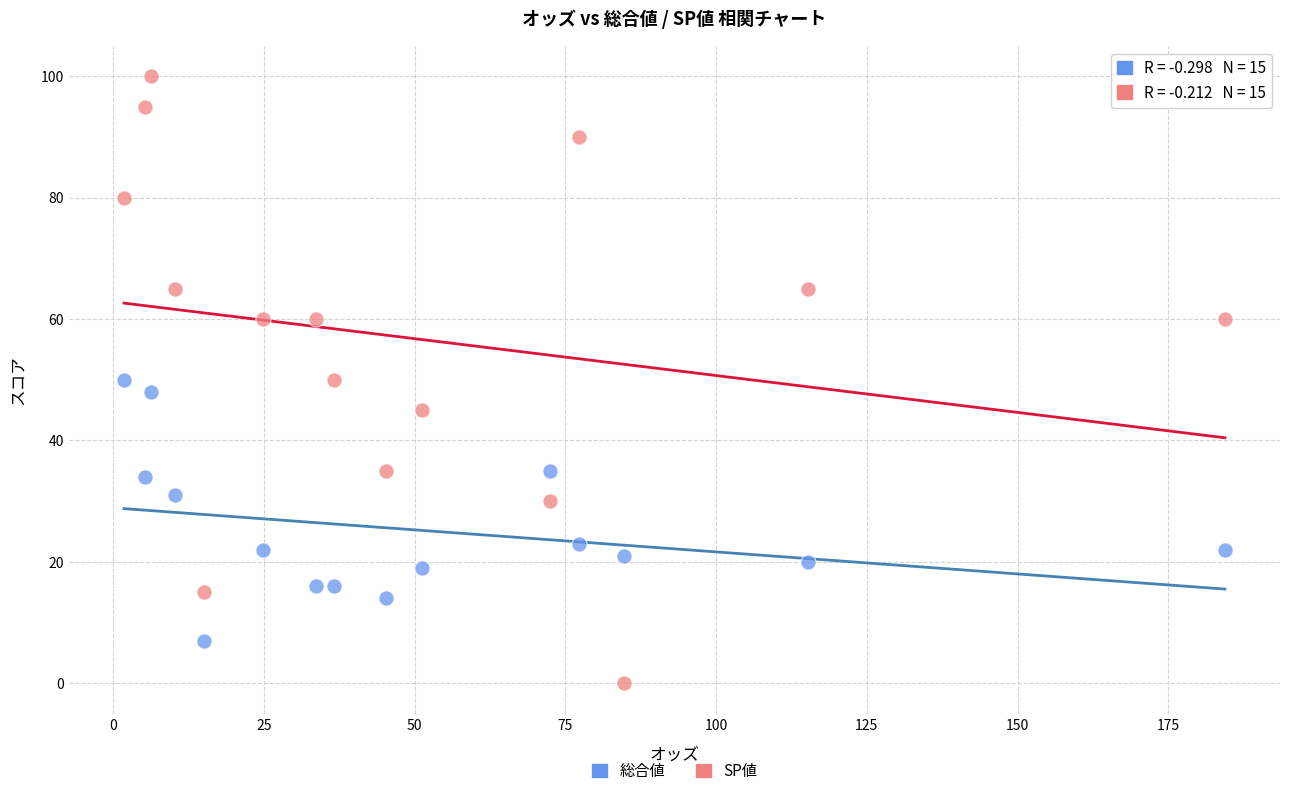

Which series reaches the maximum Y coordinate?

SP値